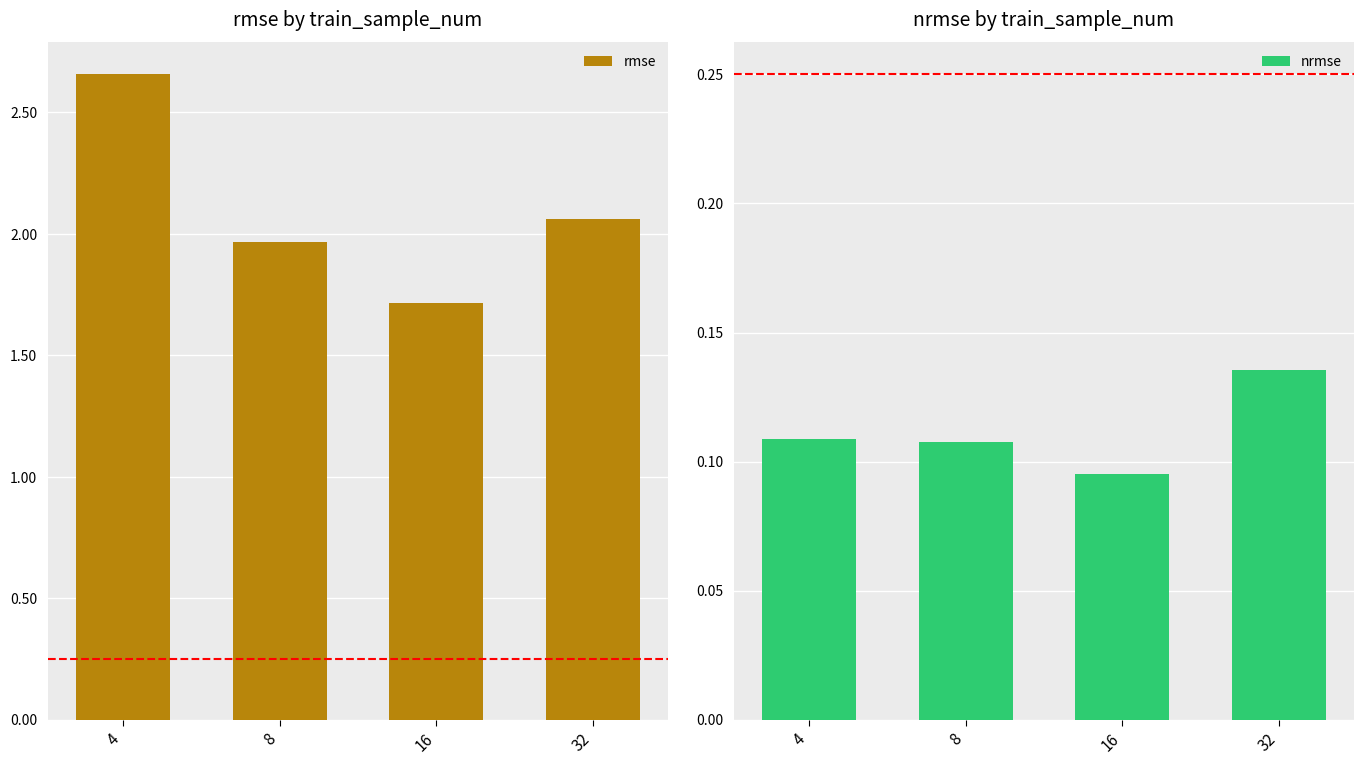

How many values in the rmse series exceed 2?

2